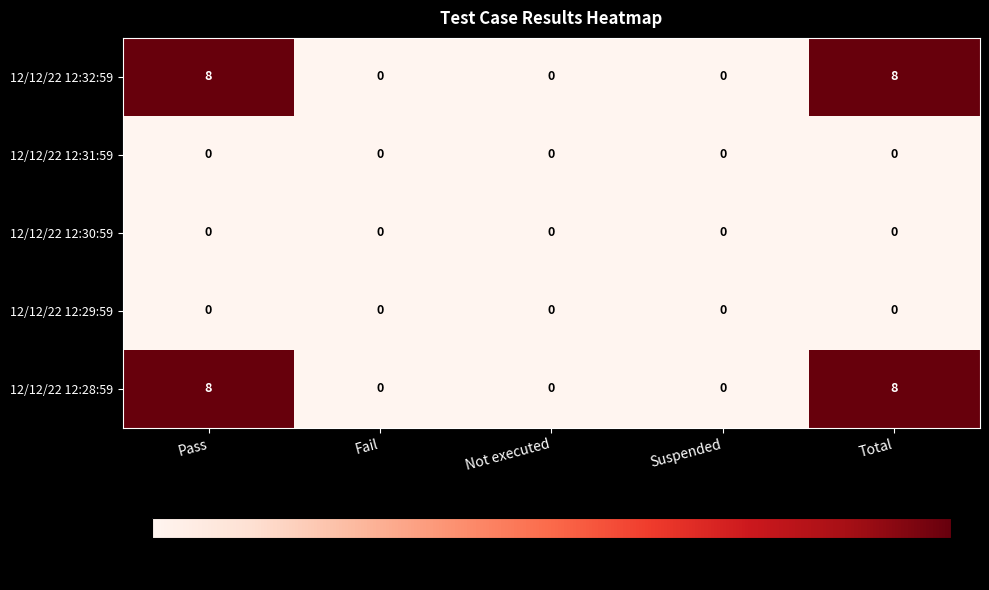

Reading left to right, extract all data points from this chart.

12/12/22 12:32:59: 8	0	0	0	8
12/12/22 12:31:59: 0	0	0	0	0
12/12/22 12:30:59: 0	0	0	0	0
12/12/22 12:29:59: 0	0	0	0	0
12/12/22 12:28:59: 8	0	0	0	8